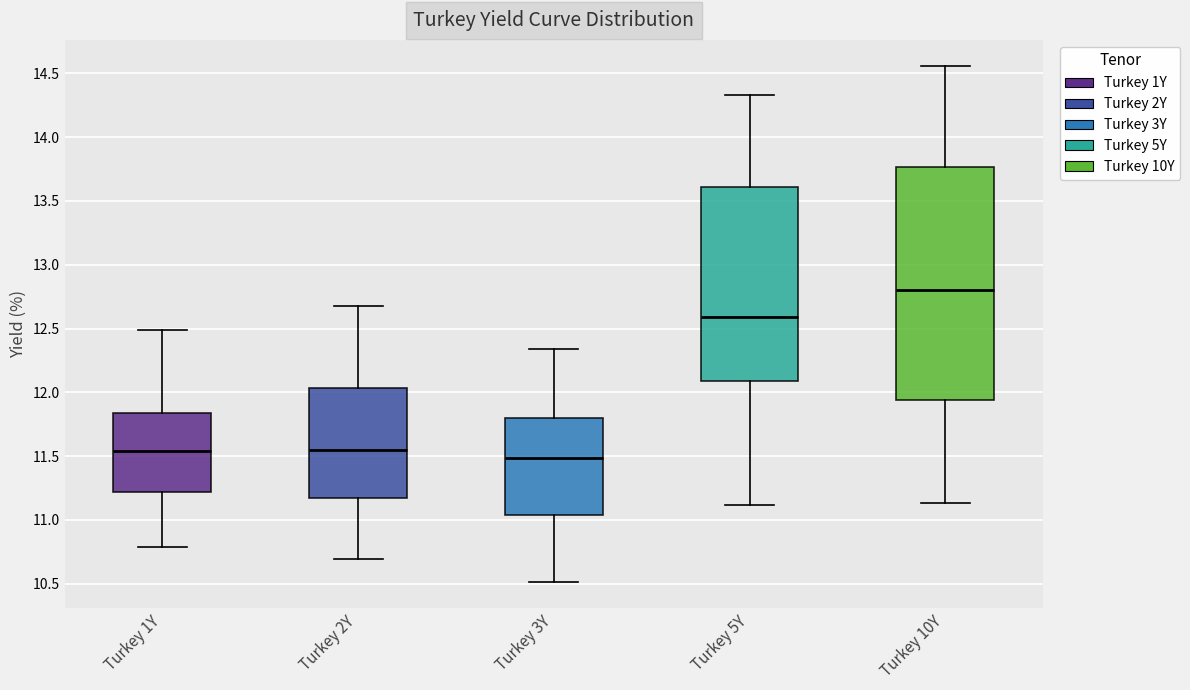

Which box is the tallest, from its lower edge to its upper edge?

Turkey 10Y